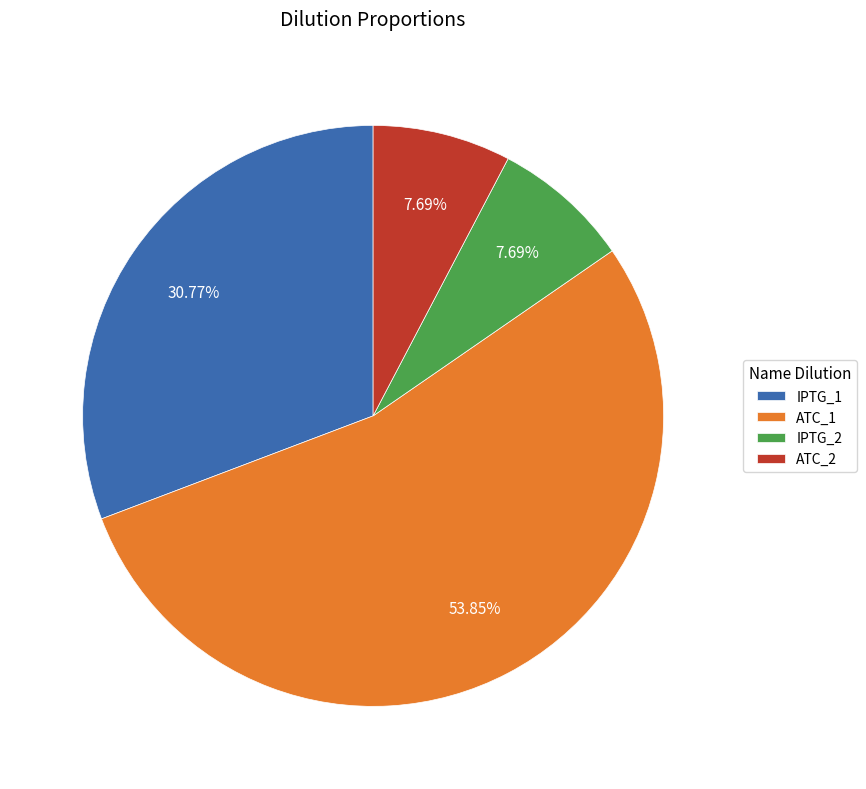

To the nearest percent, what is the average slice percentage?

25%